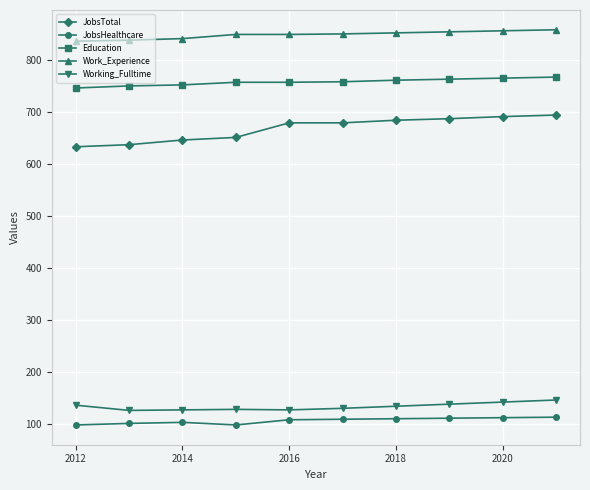

True or false: JobsHealthcare and Working_Fulltime intersect in this chart.

False